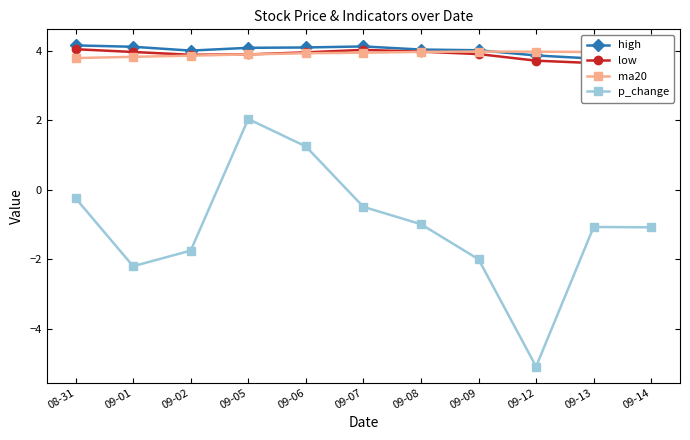

True or false: ma20 has a value of 2.1 at 09-07.

False